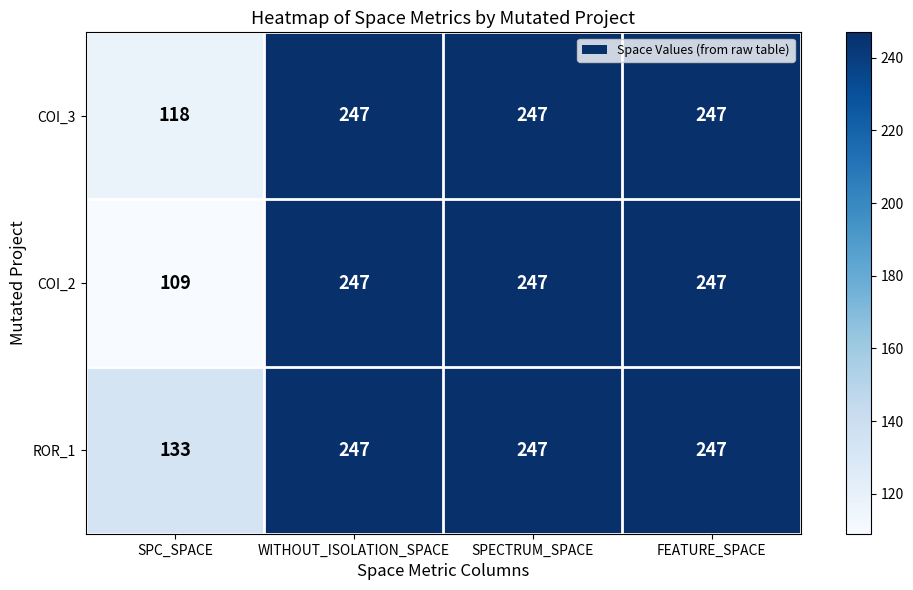

List the series in order of their overall mean, lowest first.

COI_2, COI_3, ROR_1